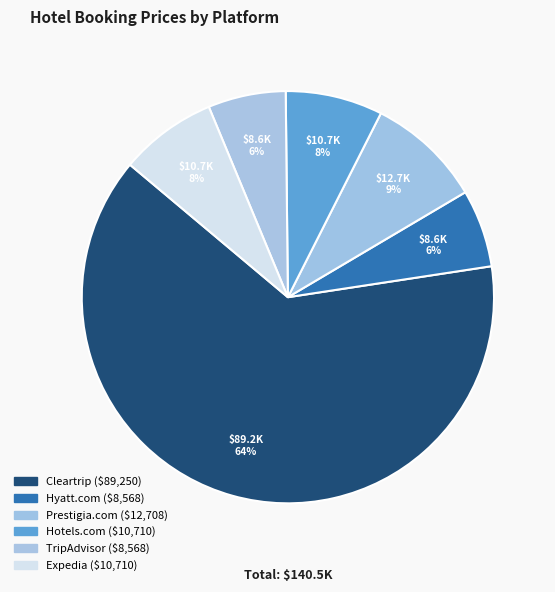

What percentage is the TripAdvisor slice, to the nearest percent?

6%